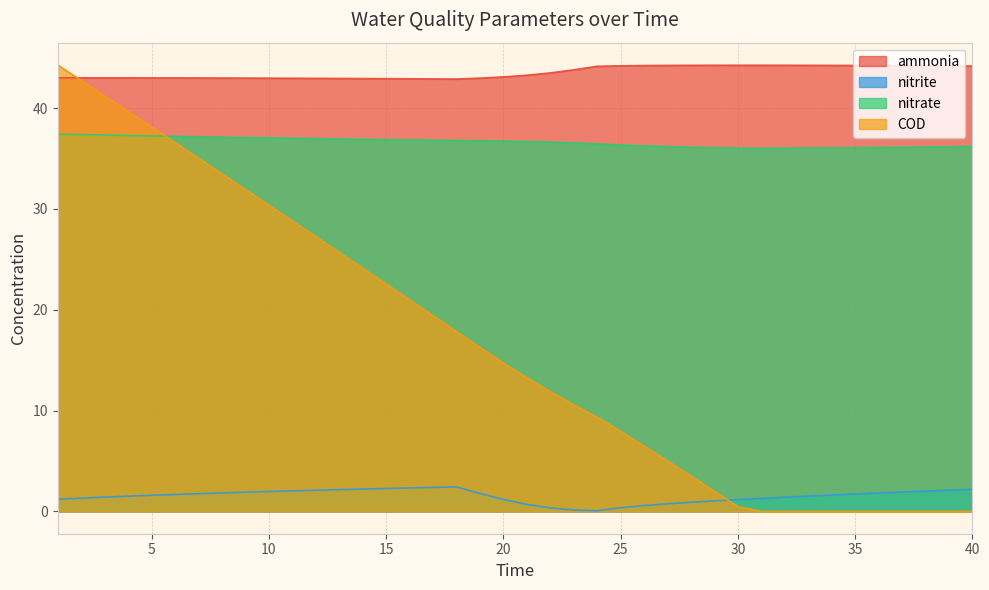

What value does the nitrite series have at 19?

1.8